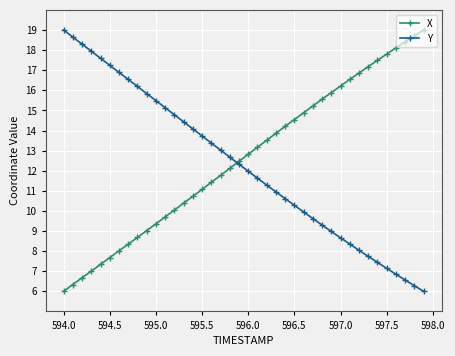

What is the value of the Y point at the 17th from the left?

13.4